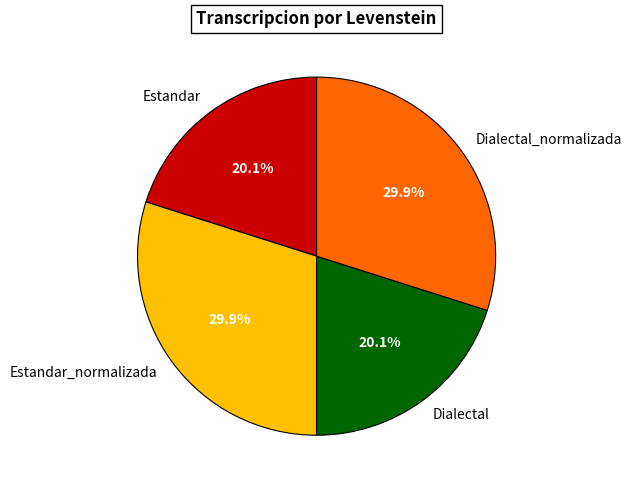

What is the total percentage of Dialectal and Dialectal_normalizada?

50.0%